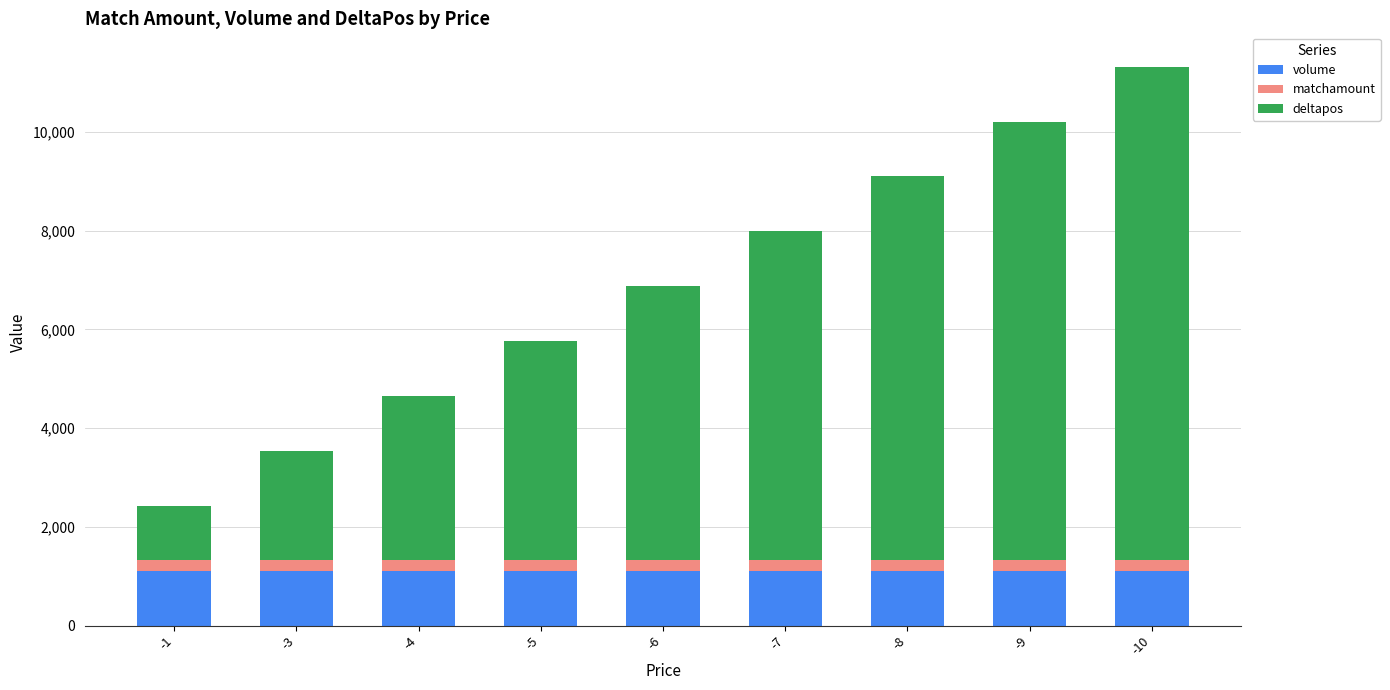

Reading left to right, list the values for the volume series.

-1=1111.0	-3=1111.0	-4=1111.0	-5=1111.0	-6=1111.0	-7=1111.0	-8=1111.0	-9=1111.0	-10=1111.0